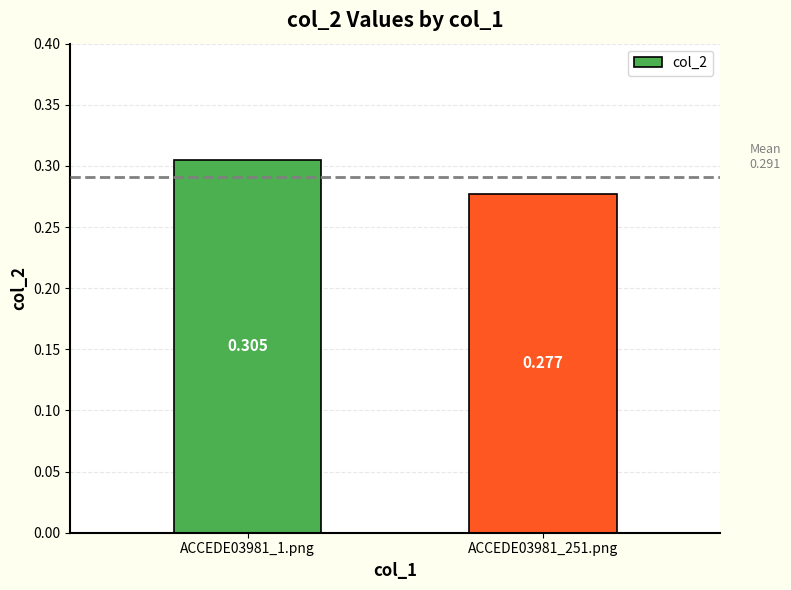

Rank the categories by value from highest to lowest.

ACCEDE03981_1.png, ACCEDE03981_251.png